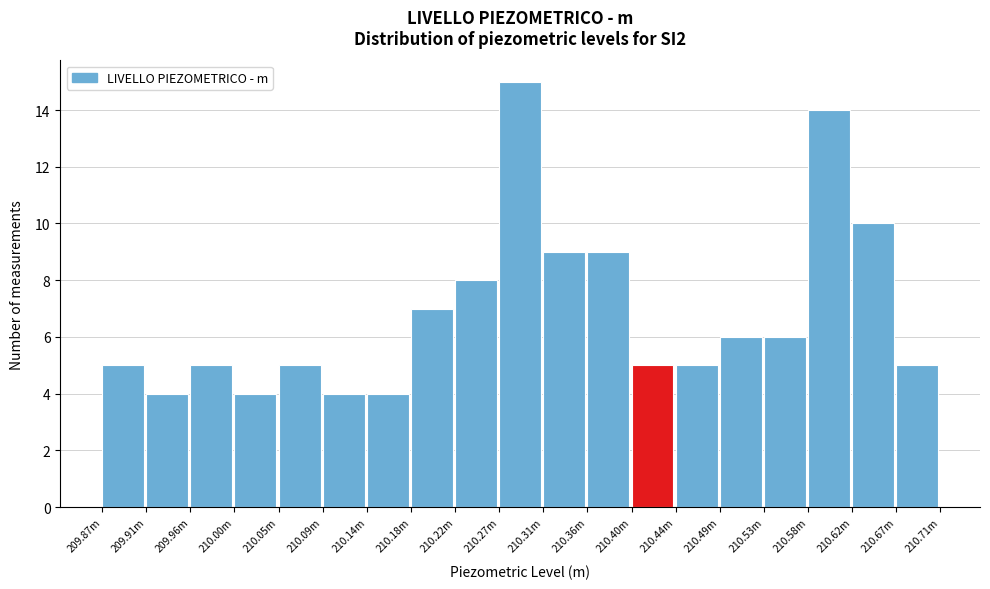

Reading left to right, transcribe all the data shown in this chart.

209.87m=5	209.91m=4	209.96m=5	210.00m=4	210.05m=5	210.09m=4	210.14m=4	210.18m=7	210.22m=8	210.27m=15	210.31m=9	210.36m=9	210.40m=5	210.44m=5	210.49m=6	210.53m=6	210.58m=14	210.62m=10	210.67m=5